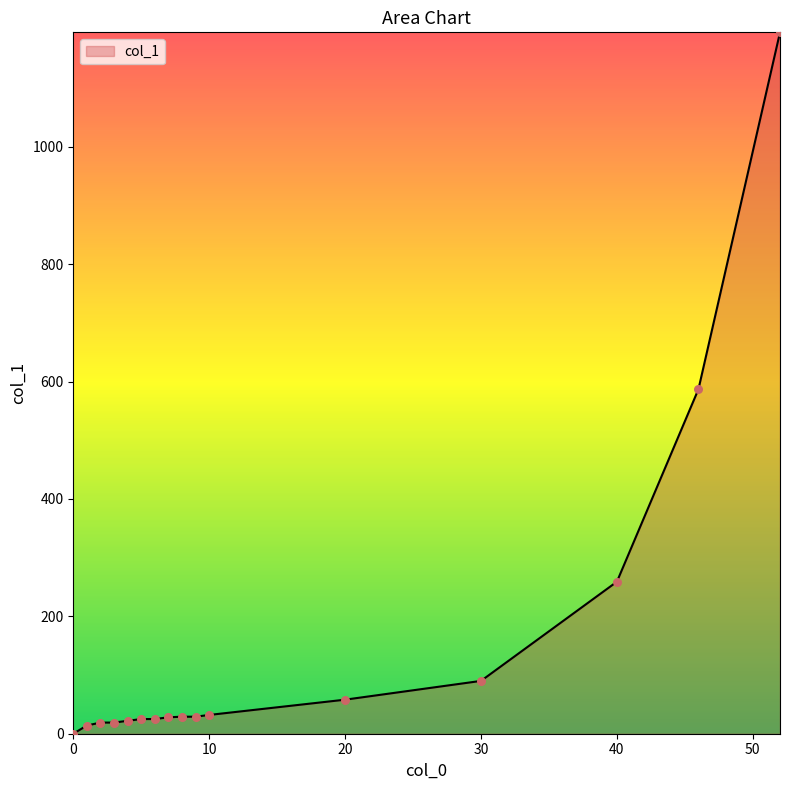

What is the difference between the maximum and minimum values?

1195